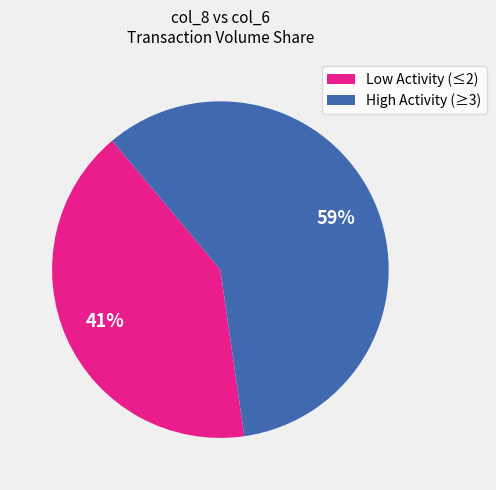

Combined, do Low Activity (≤2) and High Activity (≥3) account for over 50%?

Yes